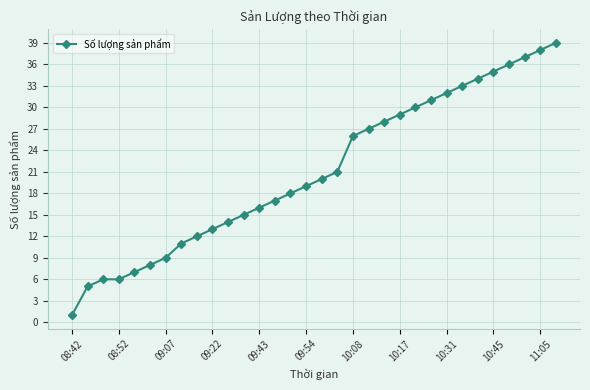

What is the greatest value displayed?

39